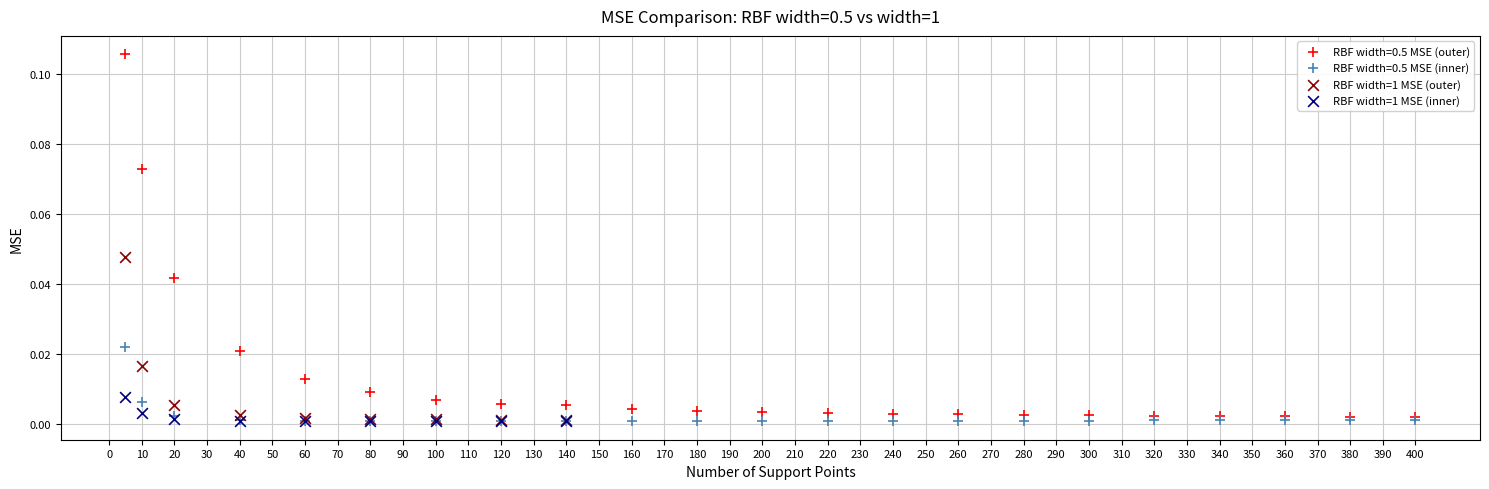

Which series contains the highest Y value?

RBF width=0.5 MSE (outer)